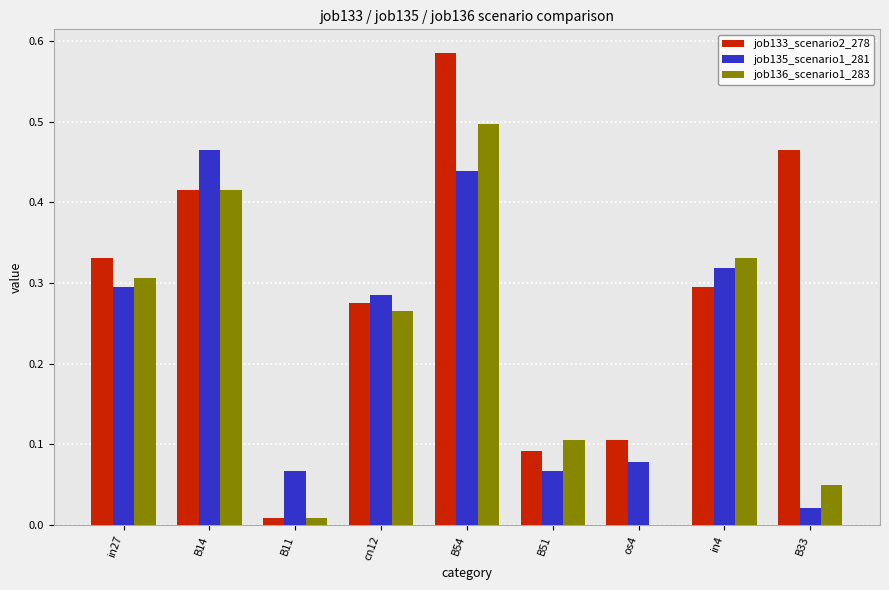

Count the number of data series in this chart.

3